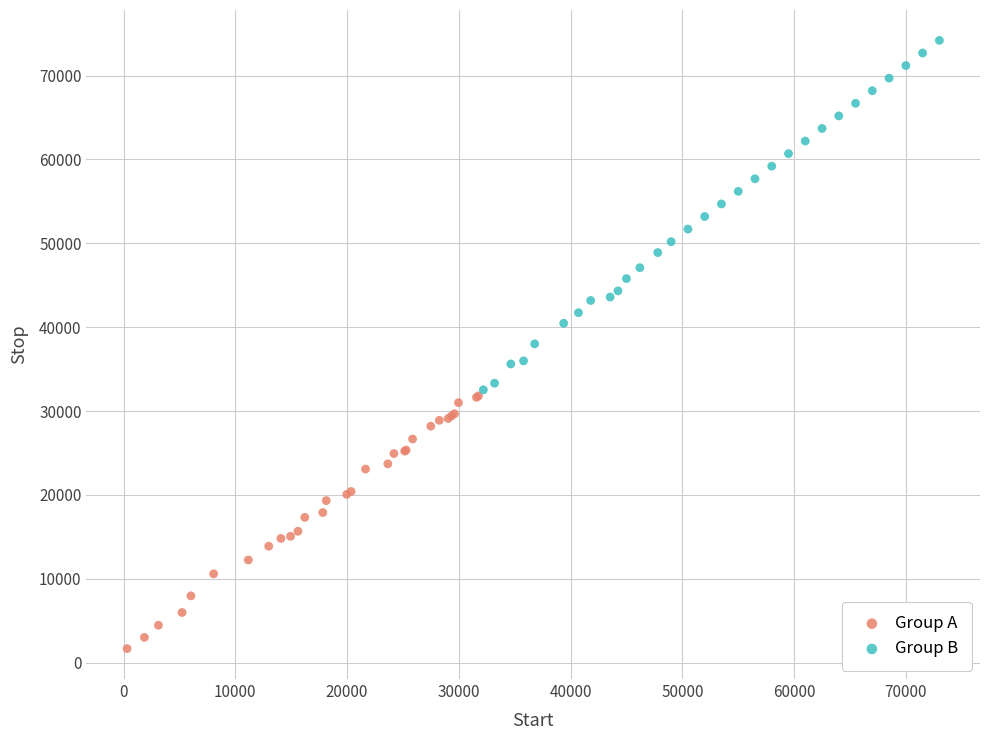

Which series has the largest Y range (max minus min)?

Group B